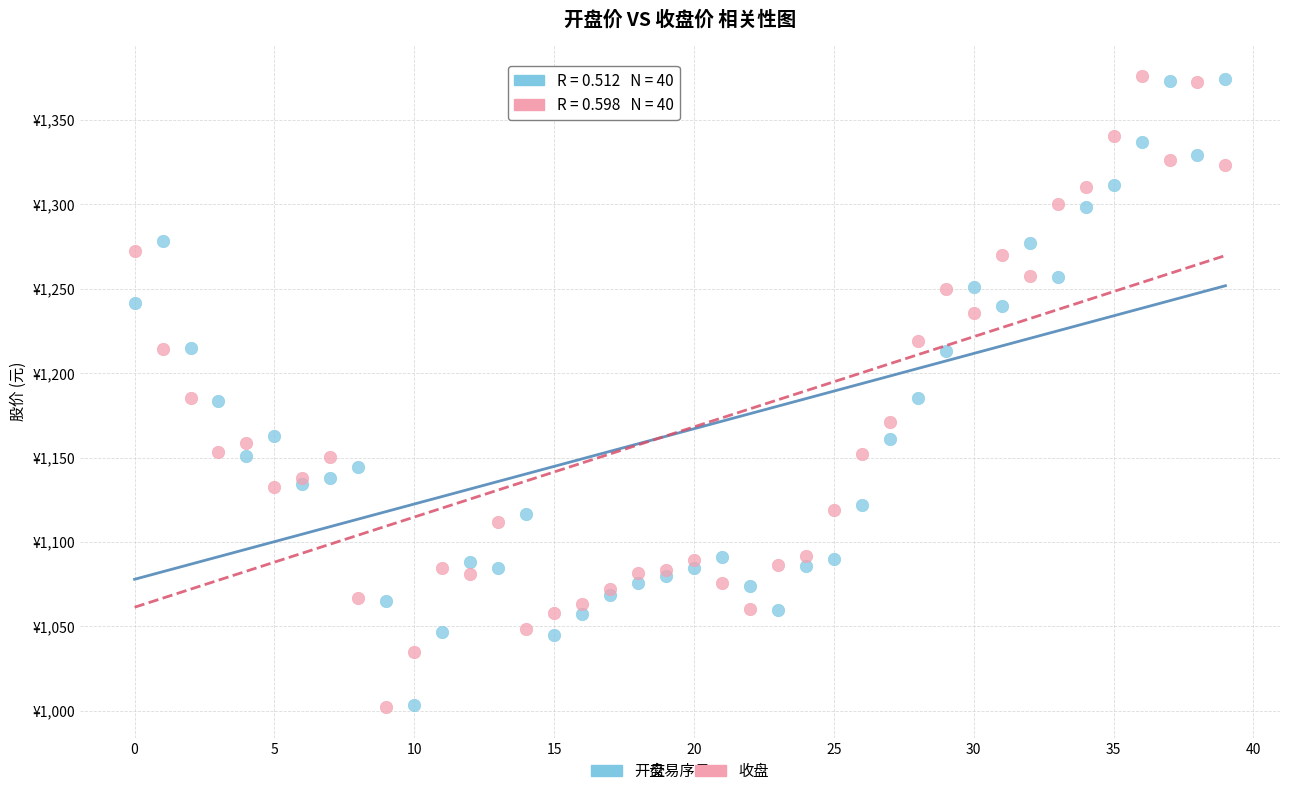

What are all the series names shown in the legend?

开盘, 收盘